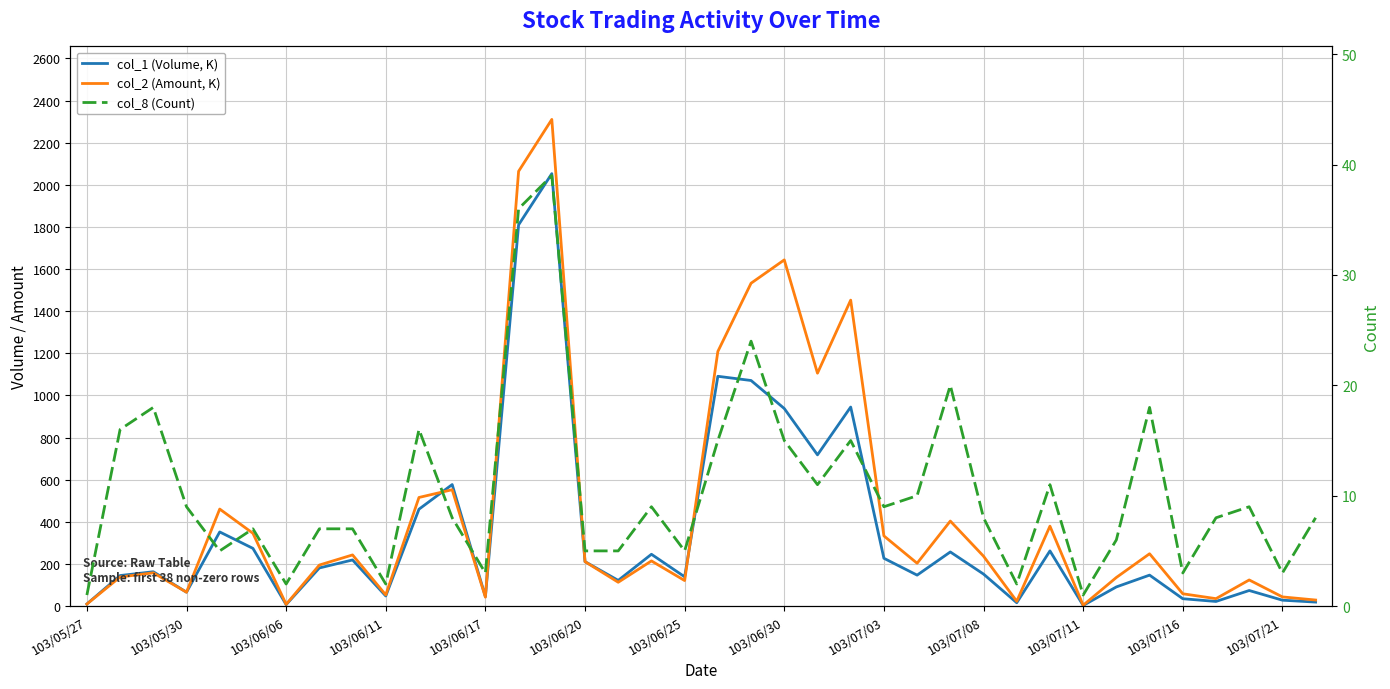

Which series has the largest range (max minus min)?

col_2 (Amount, K)